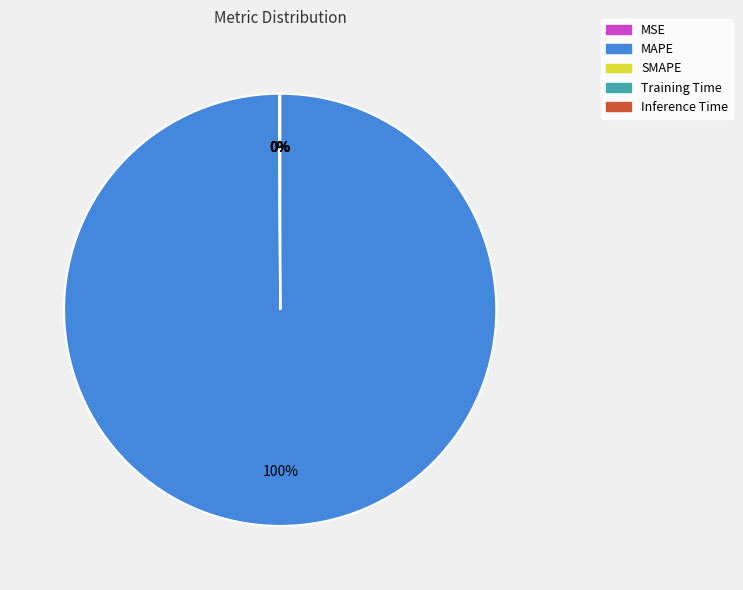

Count the number of slices in the pie.

5